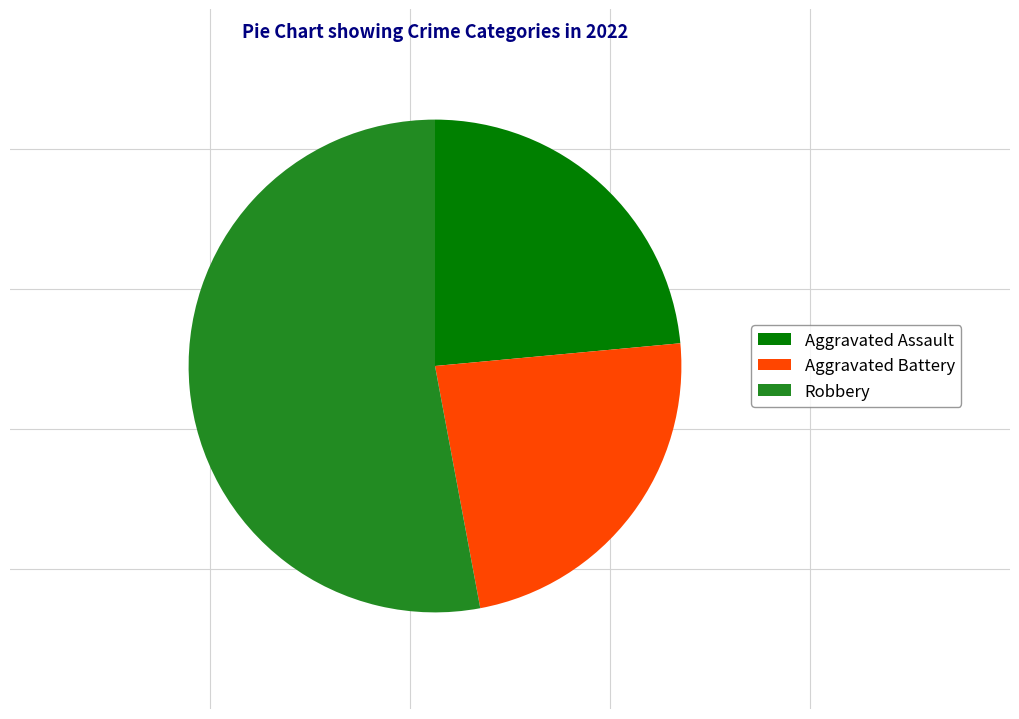

Approximately how many times larger is the value at Robbery compared to Aggravated Battery?

2.2